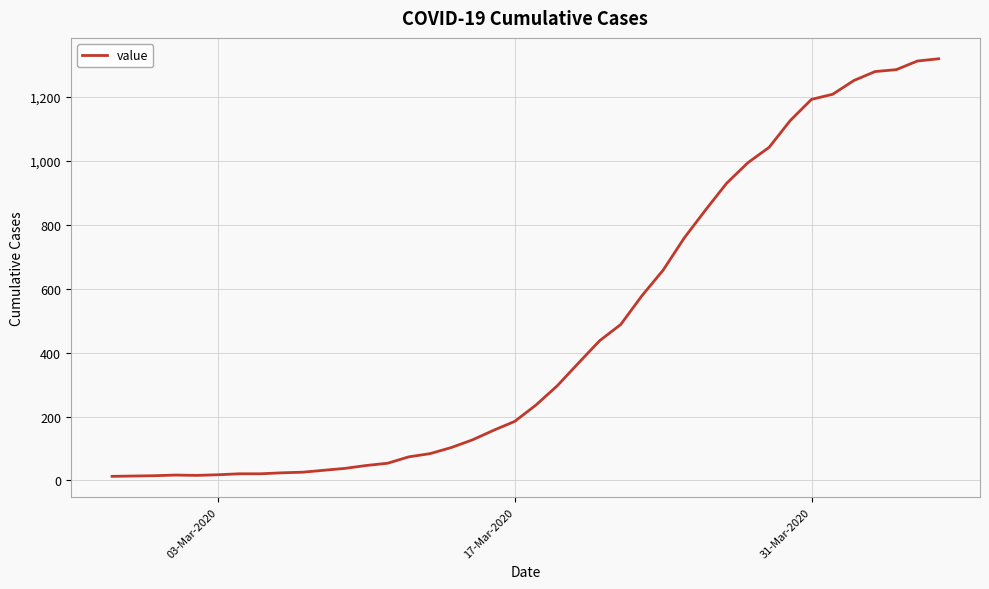

What is the difference between the maximum and minimum values?

1306